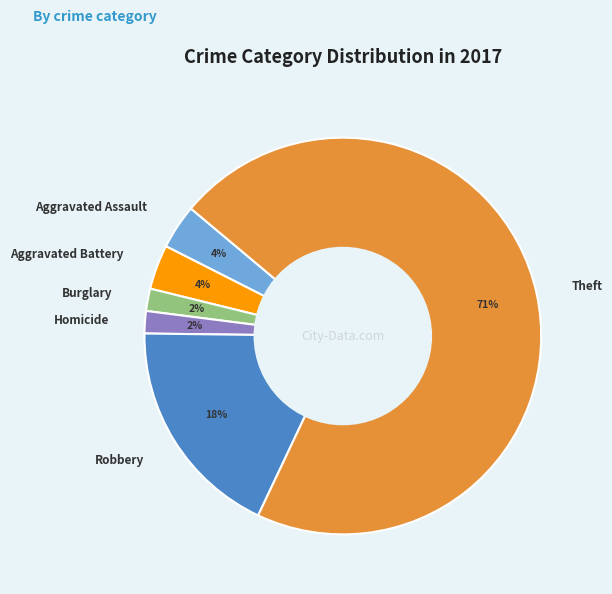

Which category has the biggest portion of the pie?

Theft